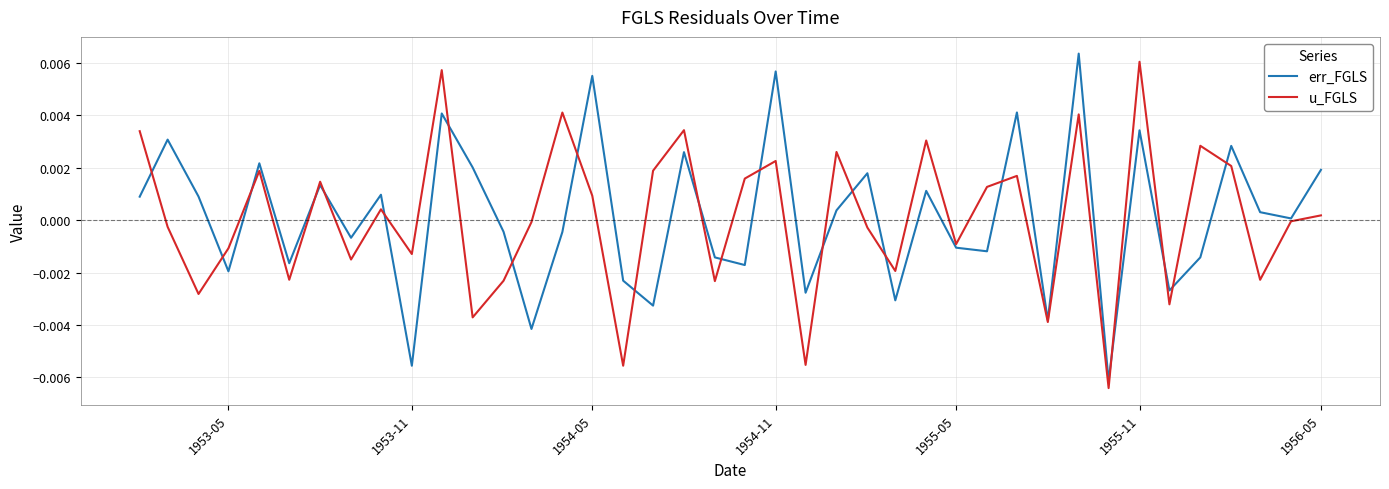

Does the chart have visible grid lines?

Yes